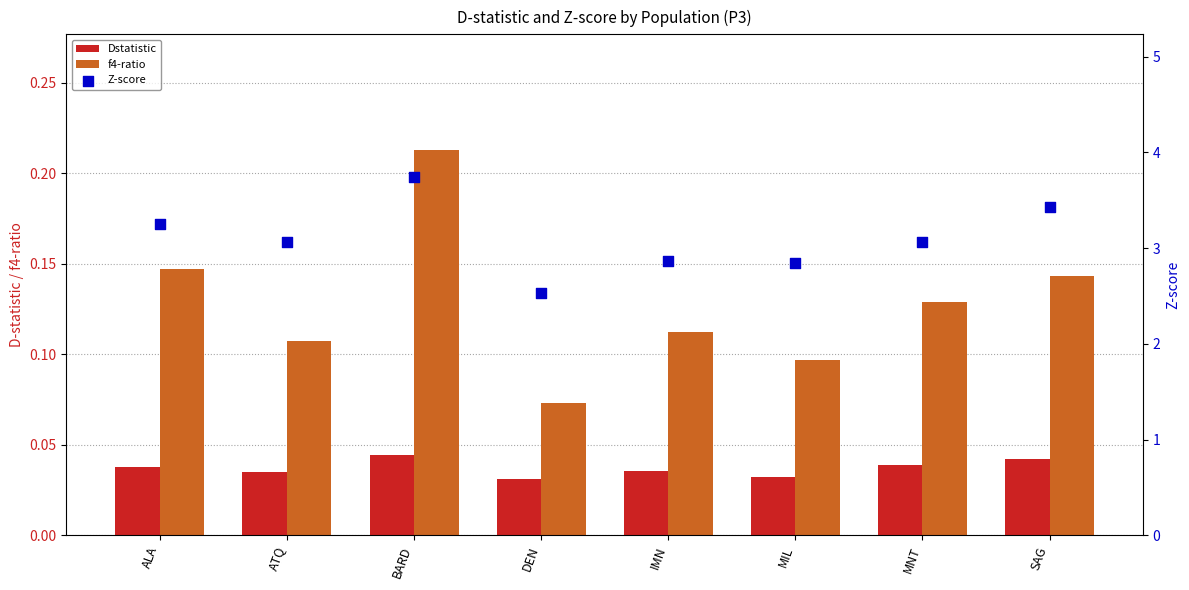

At which category is the sum across all series the highest?

BARD